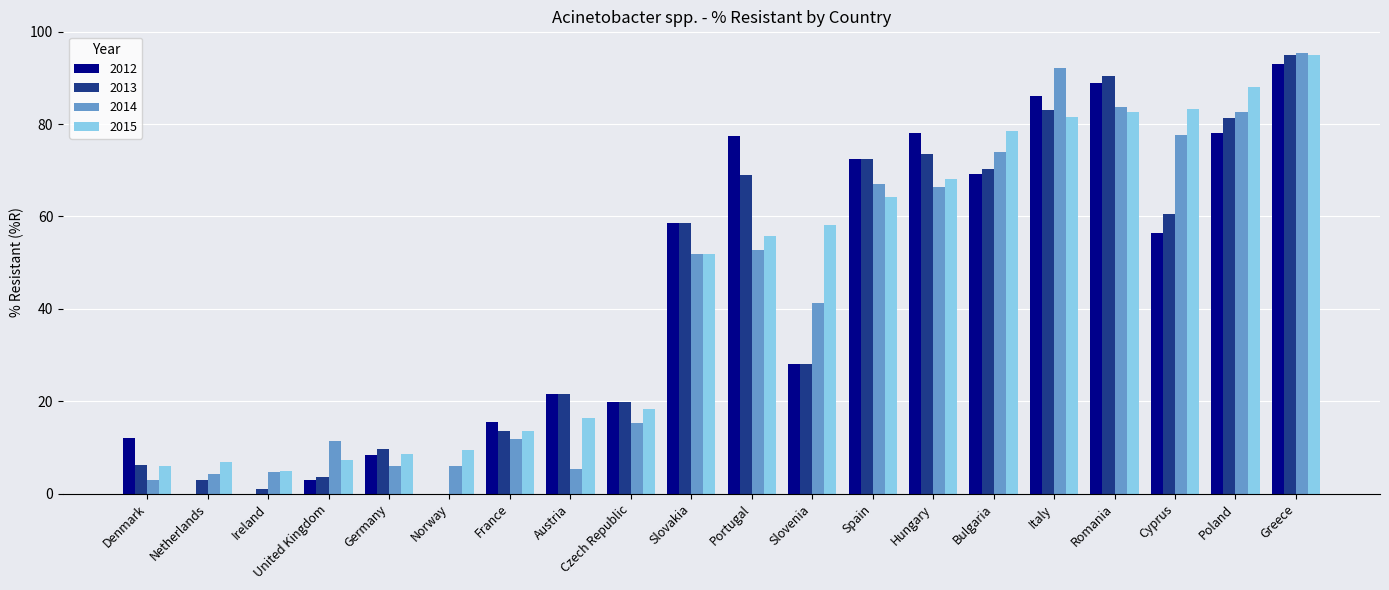

What is the maximum value for 2015?

94.9